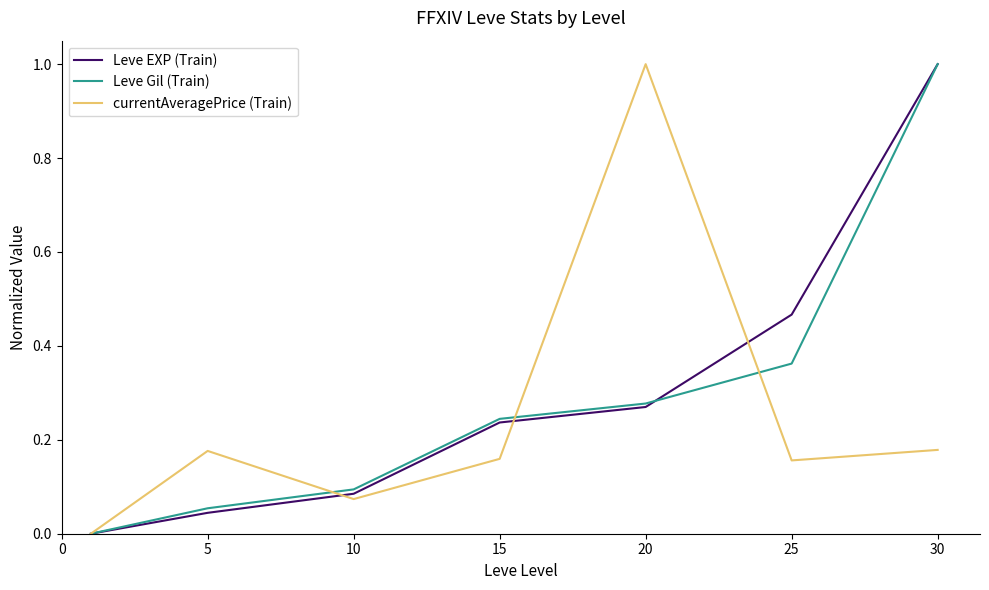

What is the maximum value shown in the chart?

1.0